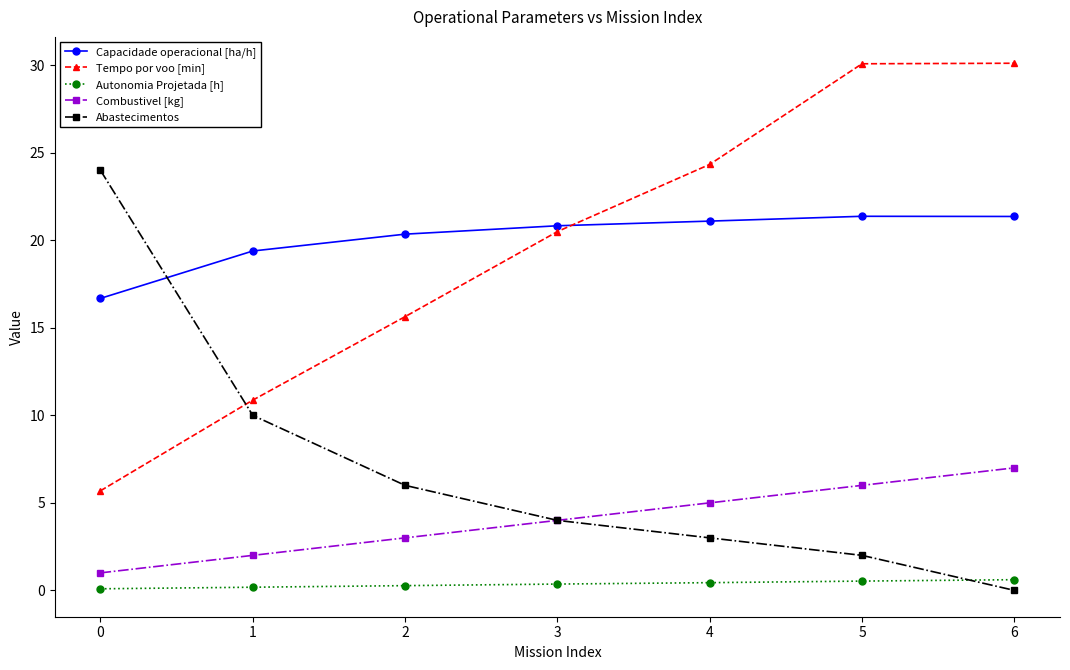

True or false: Capacidade operacional [ha/h] has more than 2 interior local peaks.

False